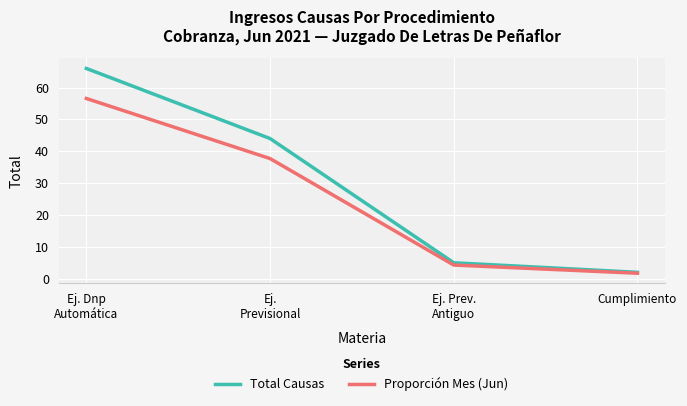

What is the maximum value shown in the chart?

66.0